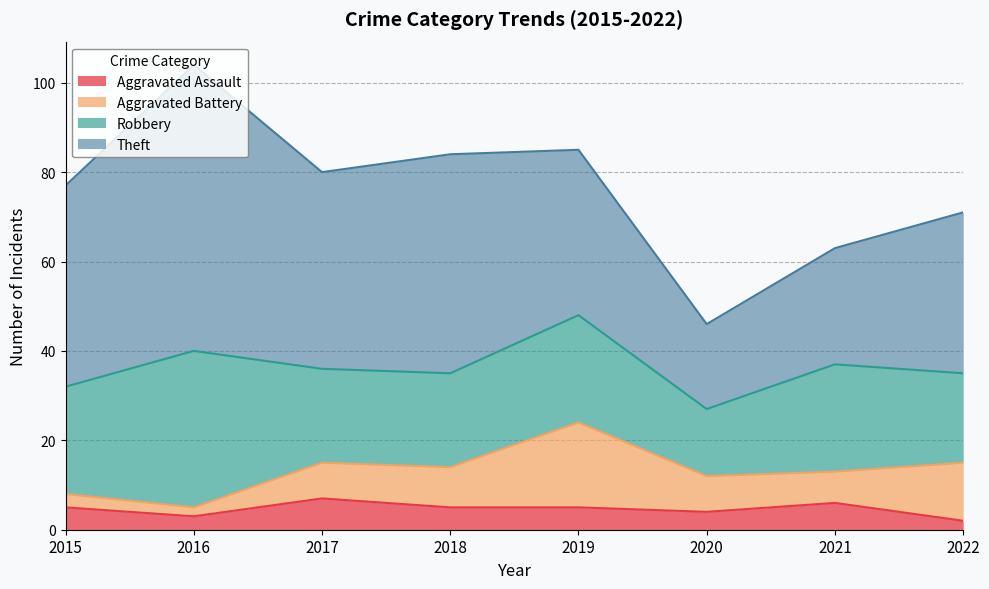

What is the sum of the Theft values at 2018 and 2021?

75